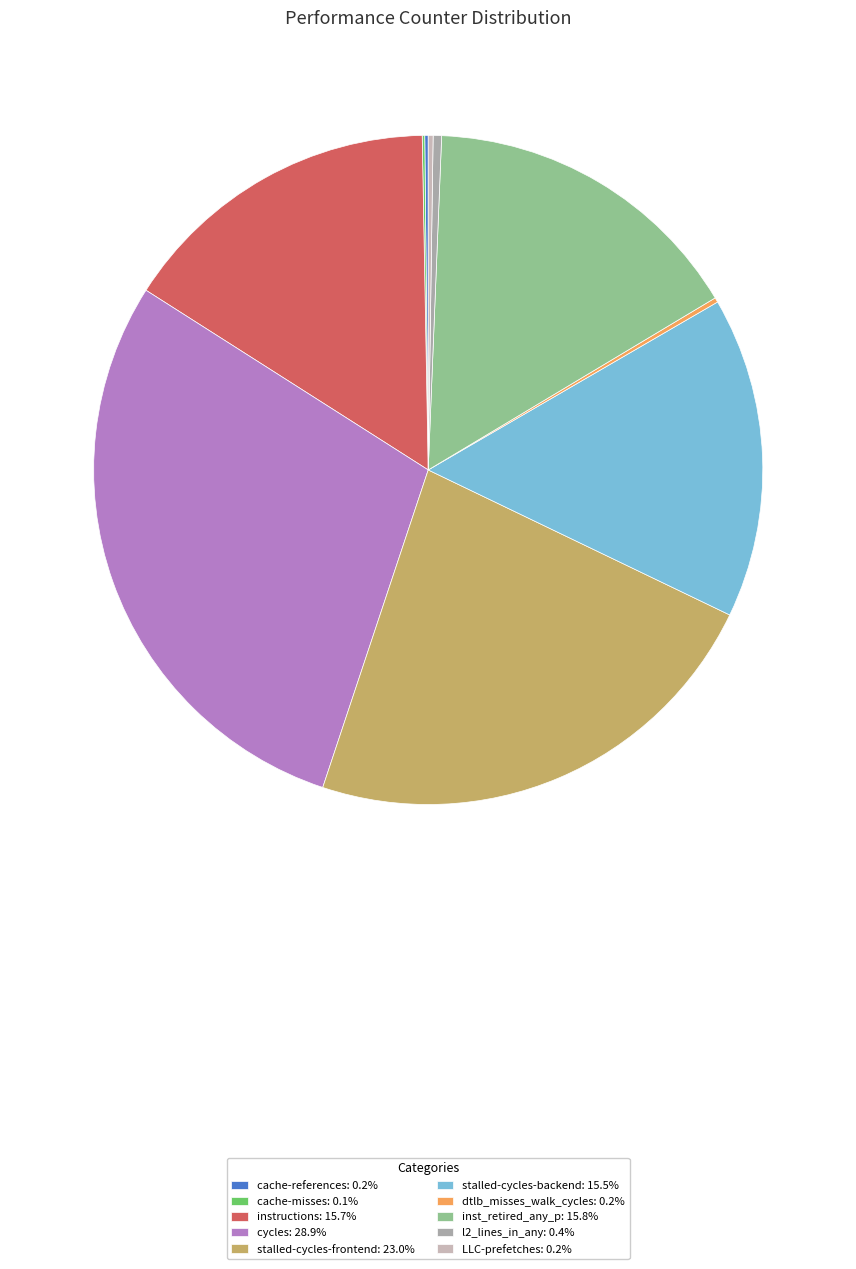

To the nearest percent, what portion does cycles represent?

29%